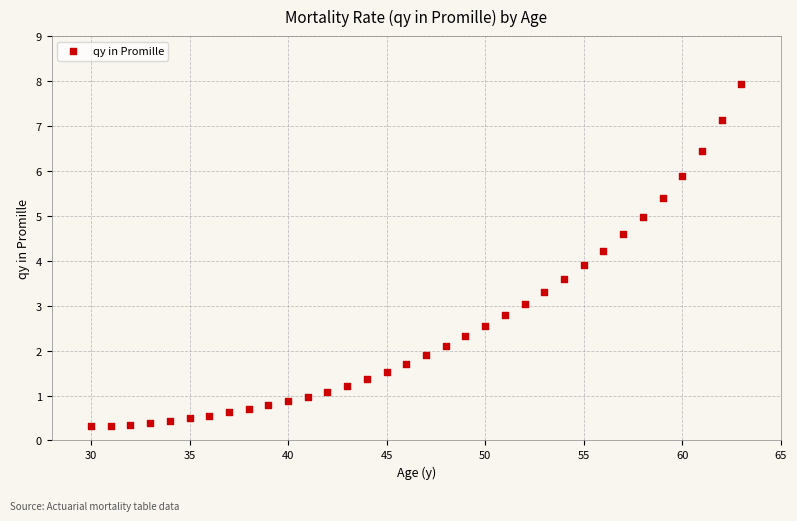

What Y value in the scatter plot is closest to 4?

3.9